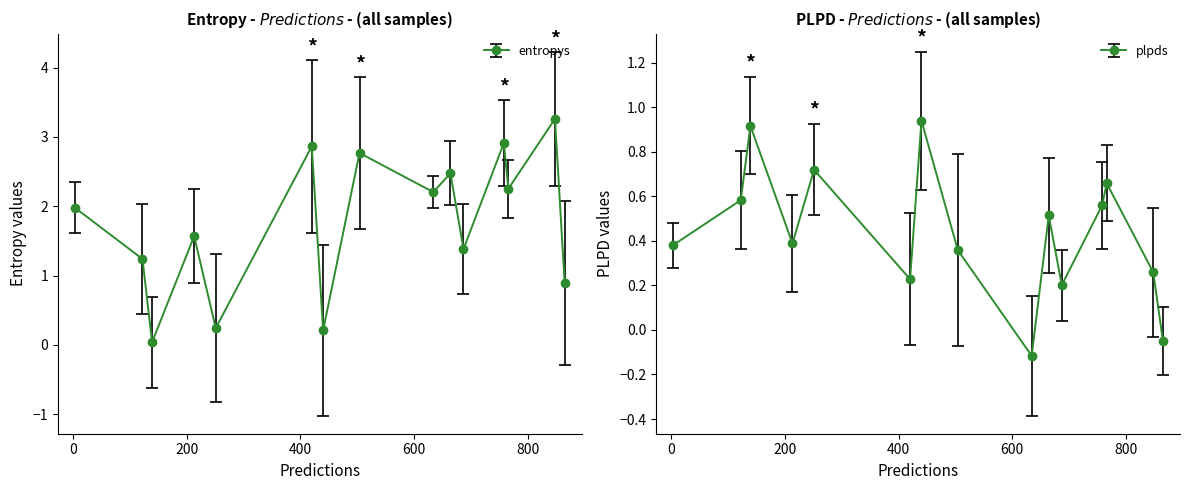

Rank the series by their maximum value, from highest to lowest.

entropys, plpds